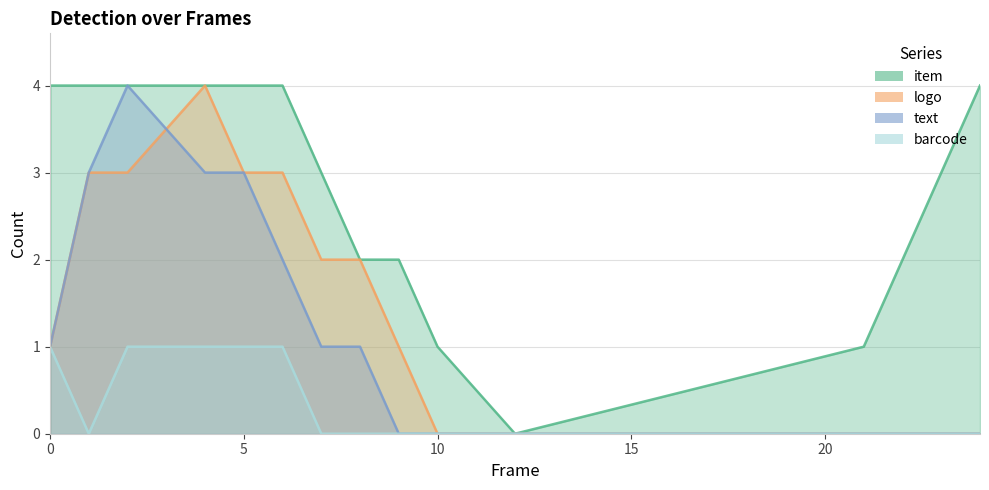

At which category does item reach its first local valley?

12